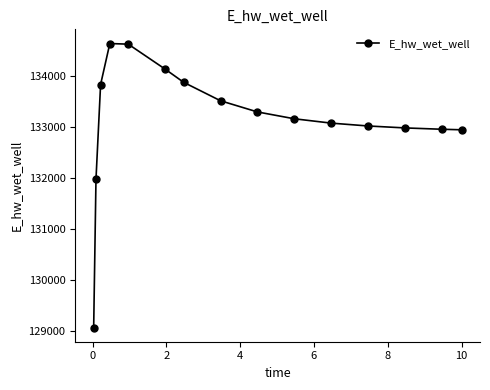

What is the average value?

133138.0